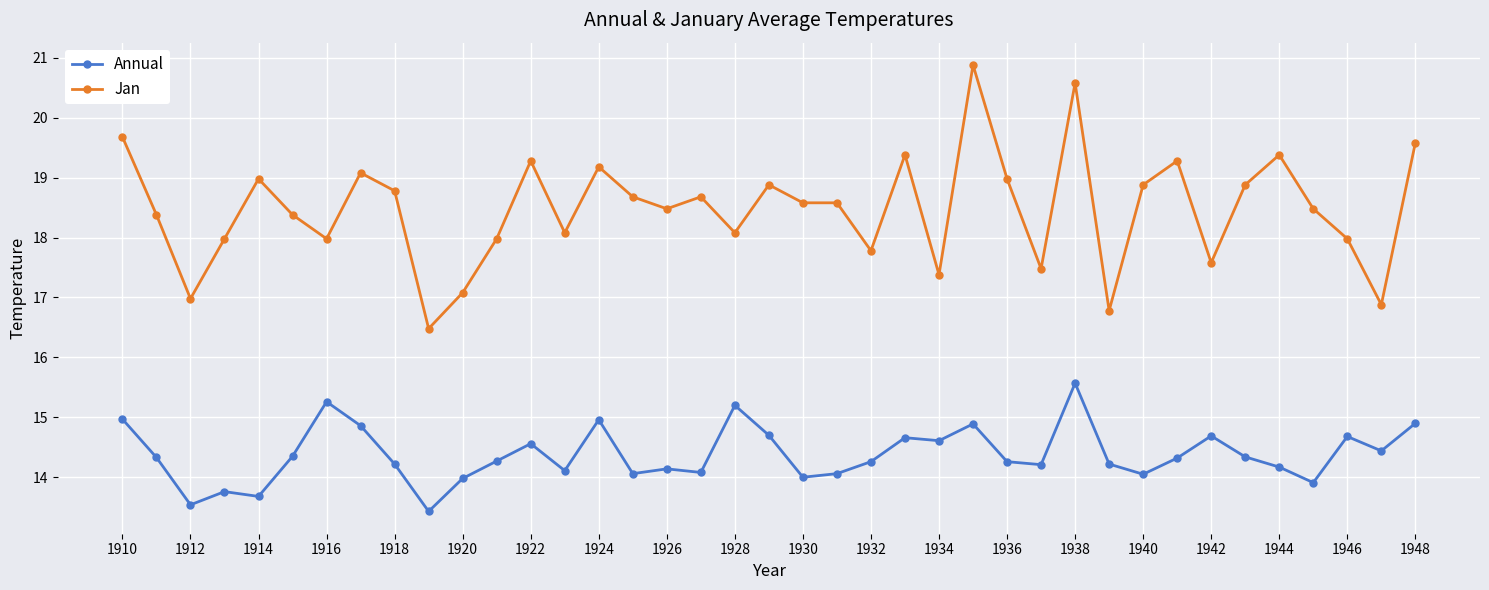

What is the sum of all Annual values?

560.7